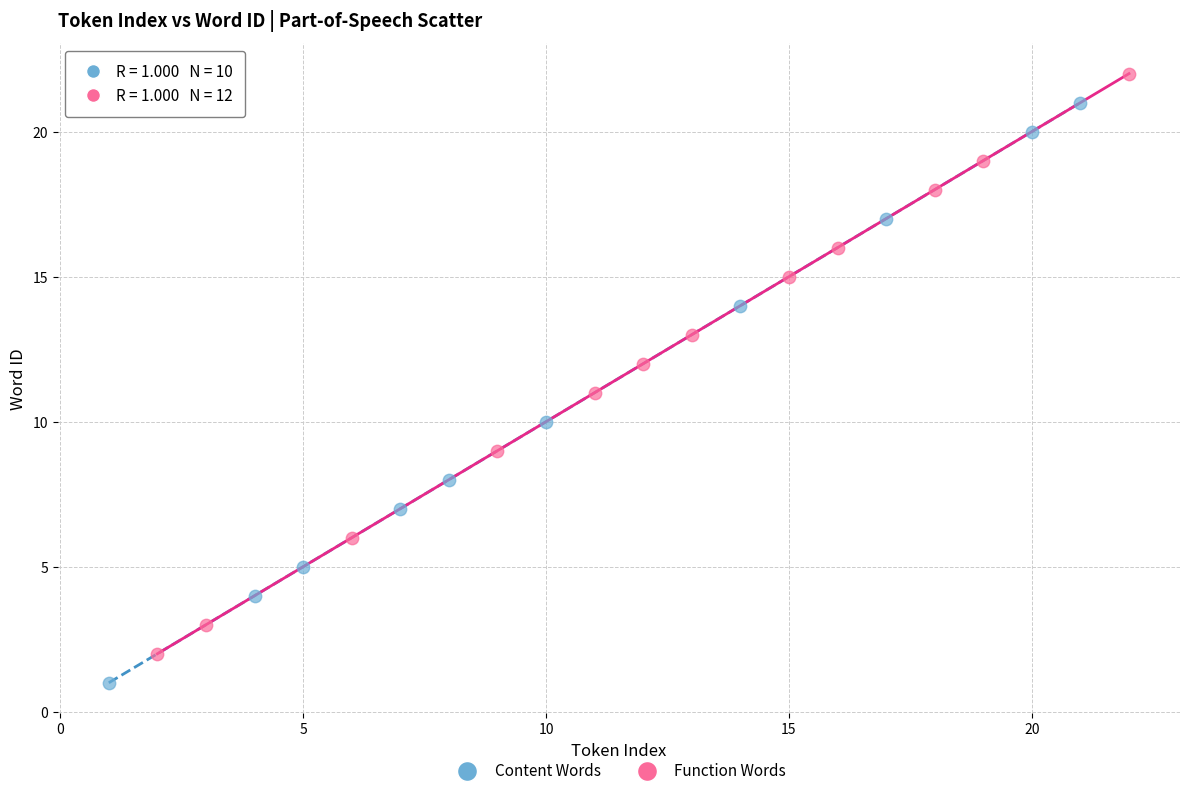

Which series contains the highest Y value?

Function Words